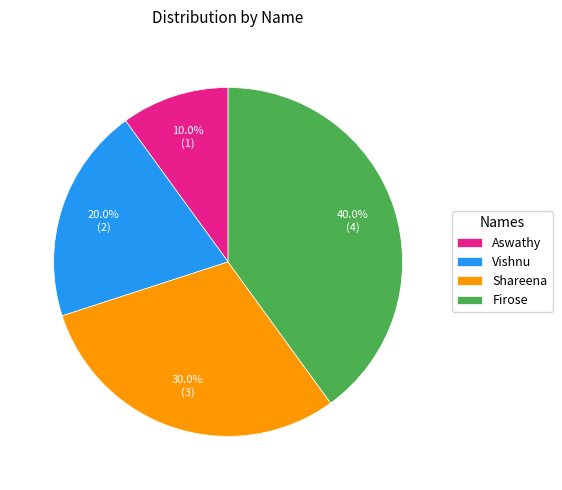

Is it true that Shareena is 30% of the pie?

True